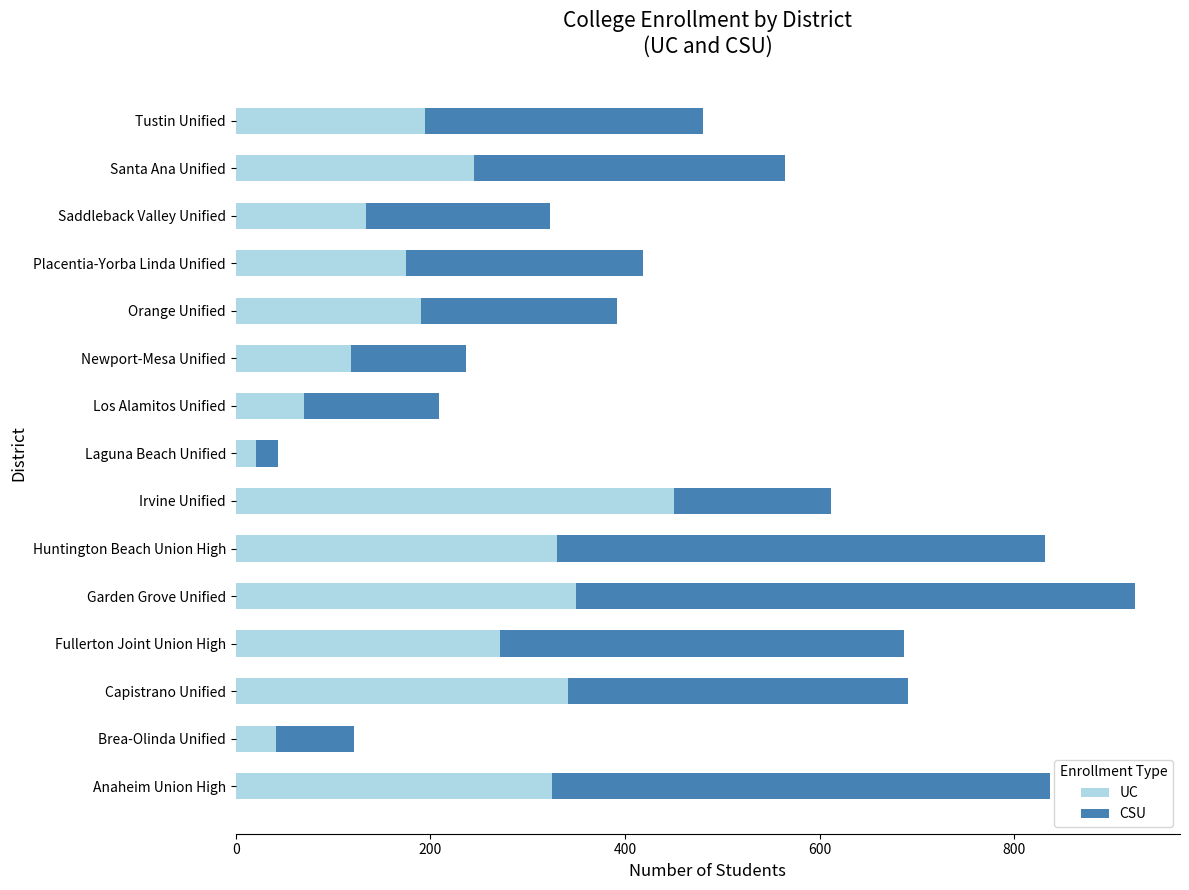

What is the sum of all UC values?

3258